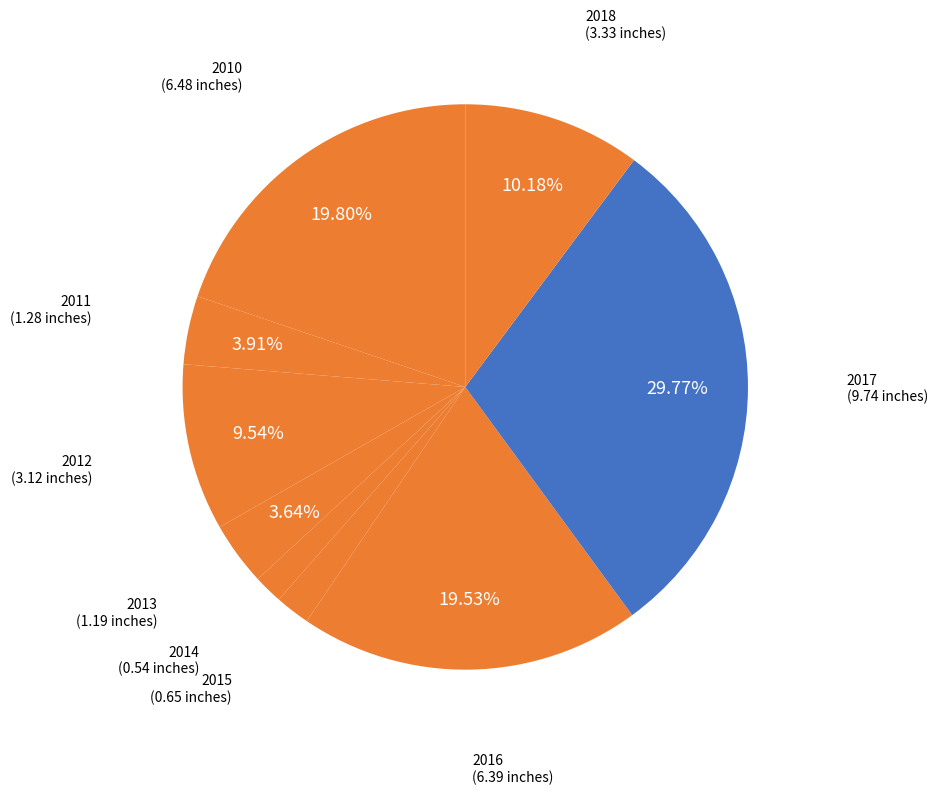

Count the number of slices in the pie.

9